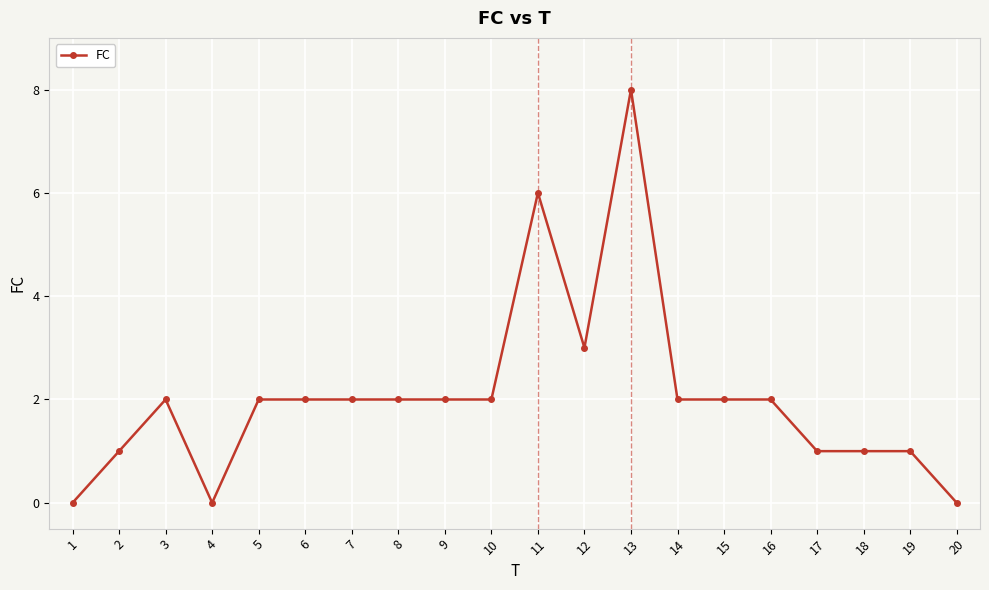

The chart shows a value of 1 at 8. True or false?

False